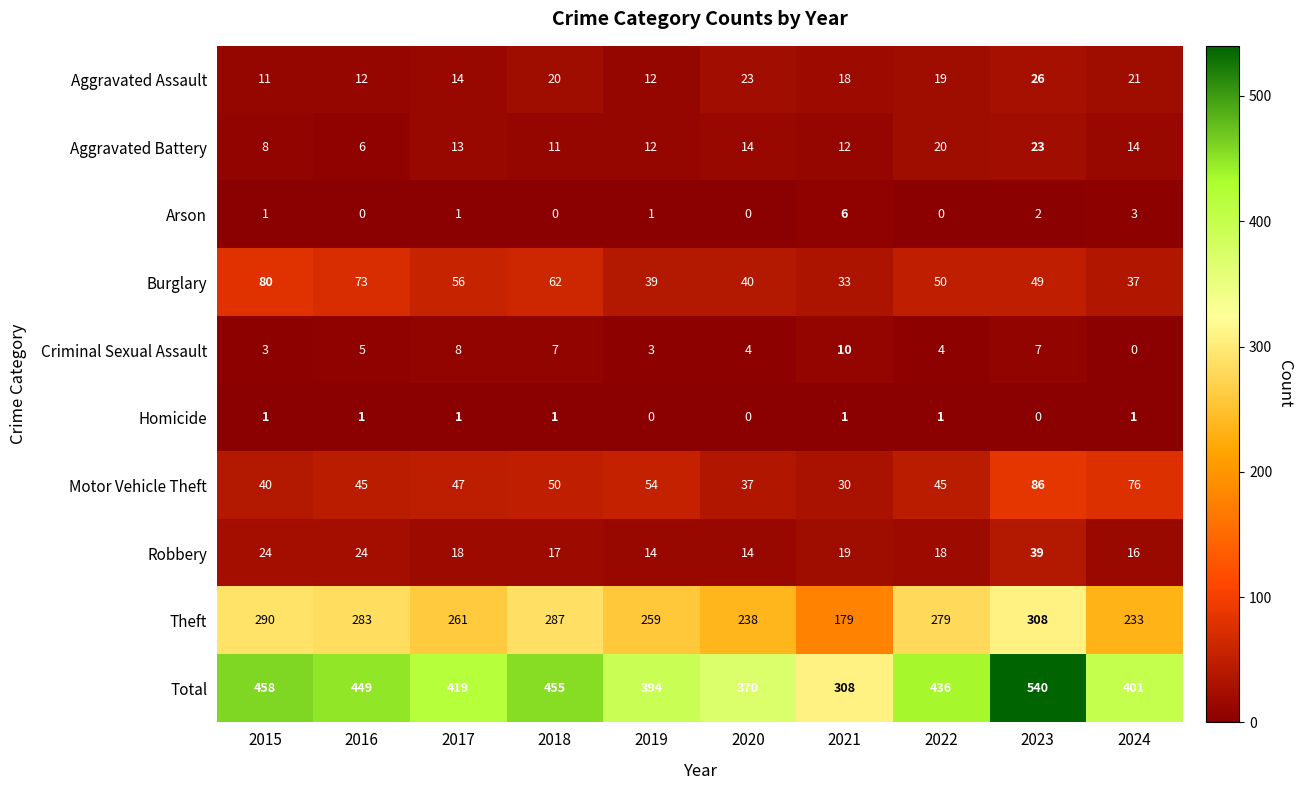

What is the spread (max minus min) of values at 2017?

418